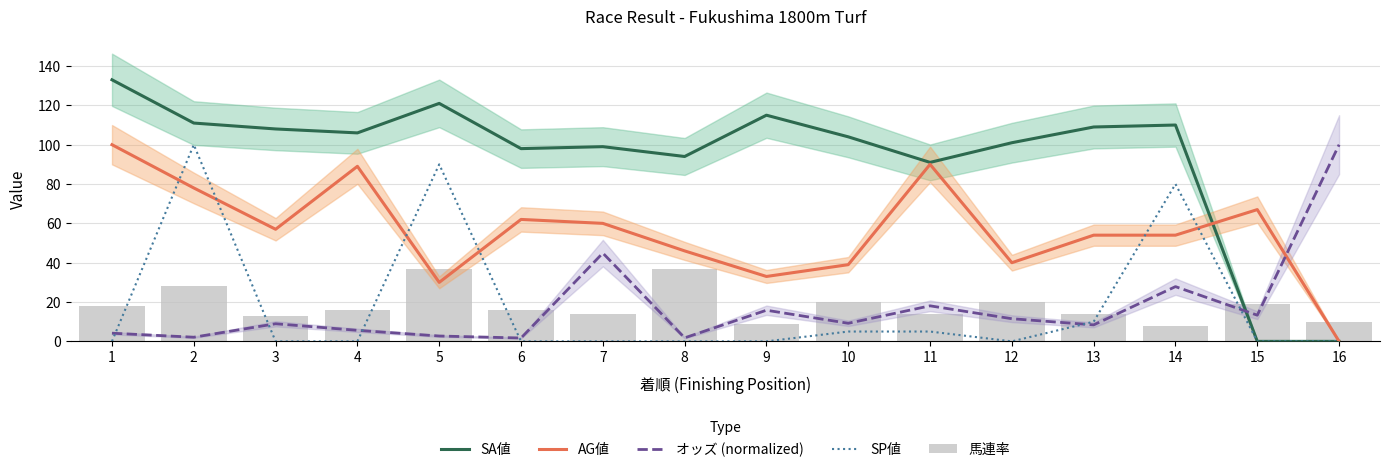

What is the total value across all series at 5?

280.7